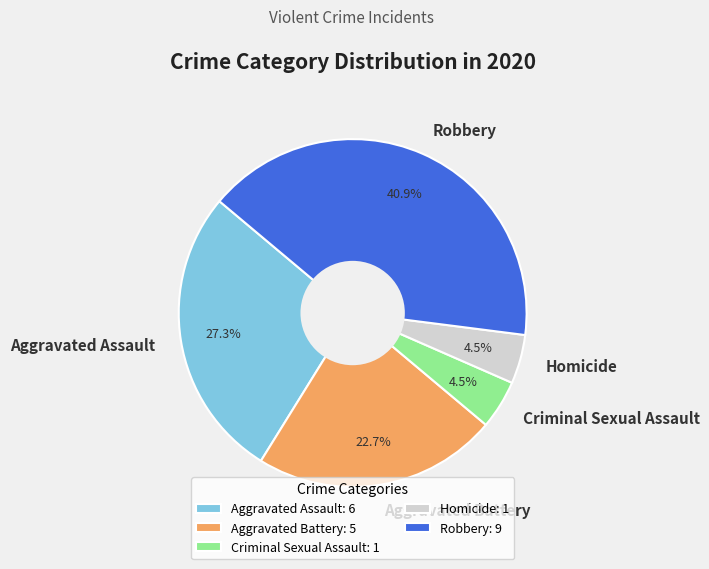

Which has a higher value, Aggravated Battery or Criminal Sexual Assault?

Aggravated Battery